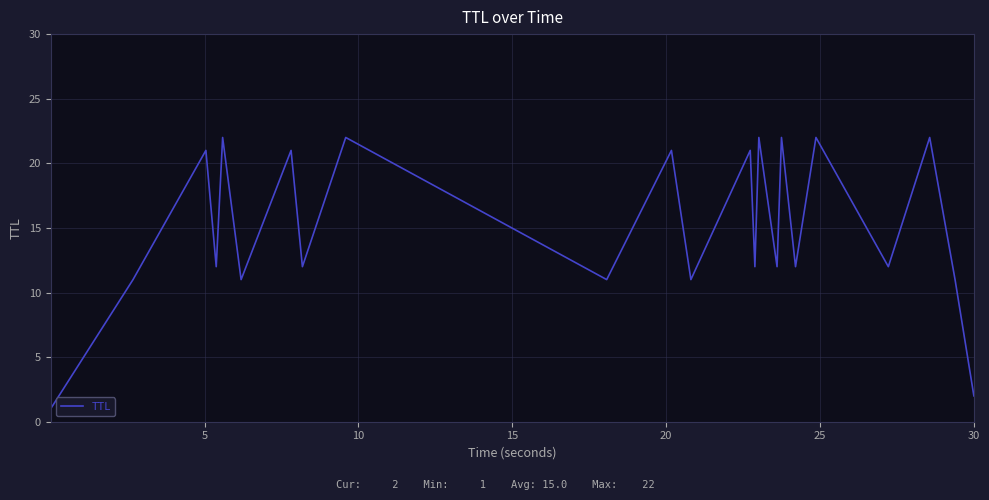

How many lines are shown in the chart?

1